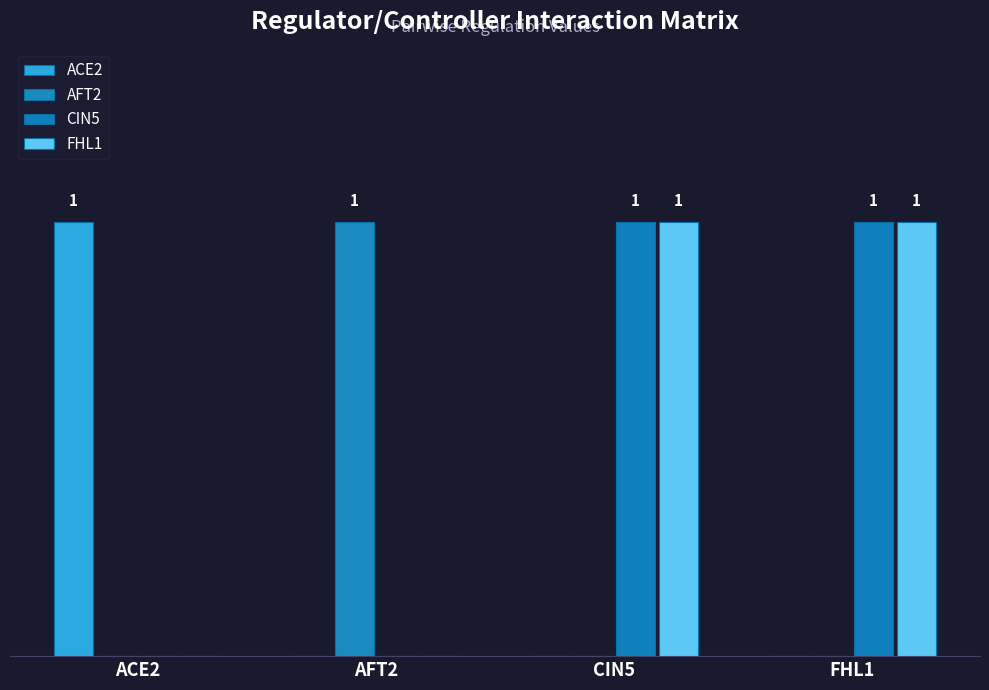

What are all the series names shown in the legend?

ACE2, AFT2, CIN5, FHL1